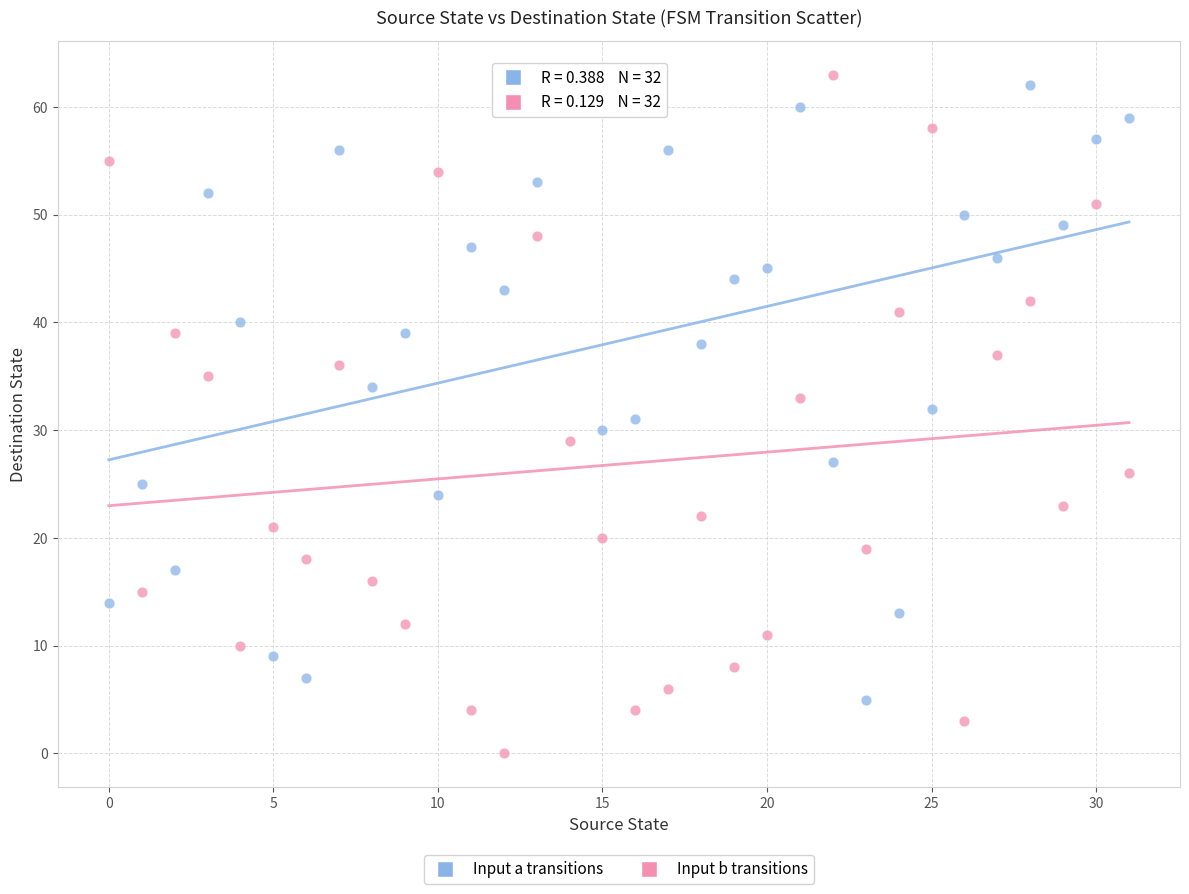

What are all the series names shown in the legend?

Input a transitions, Input b transitions